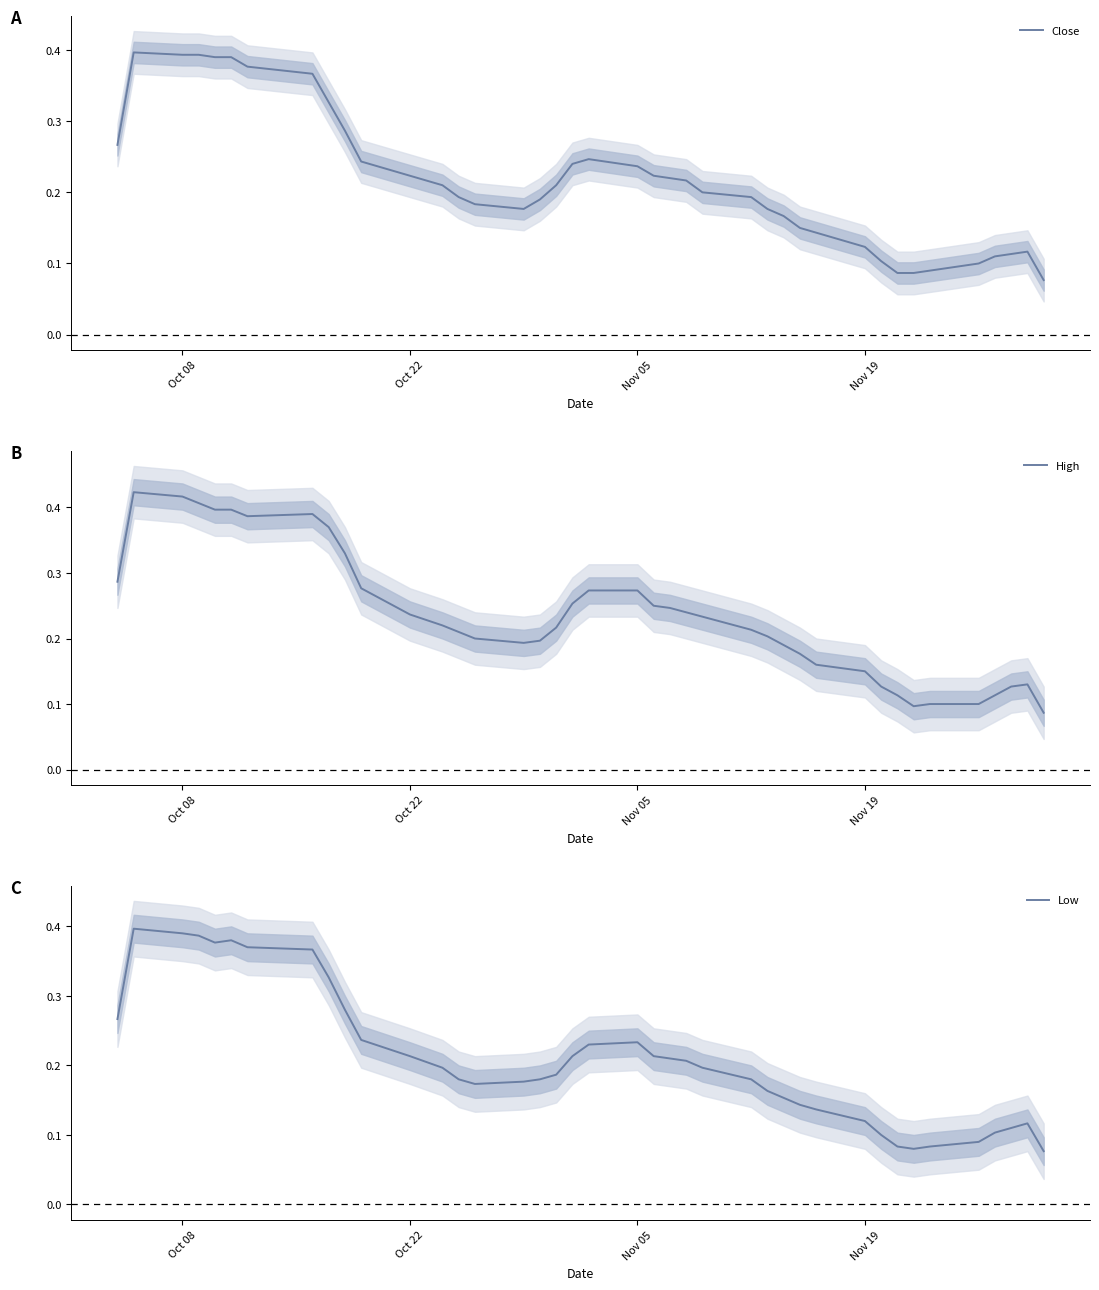

The value of Low at 4 is 0.3. True or false?

False